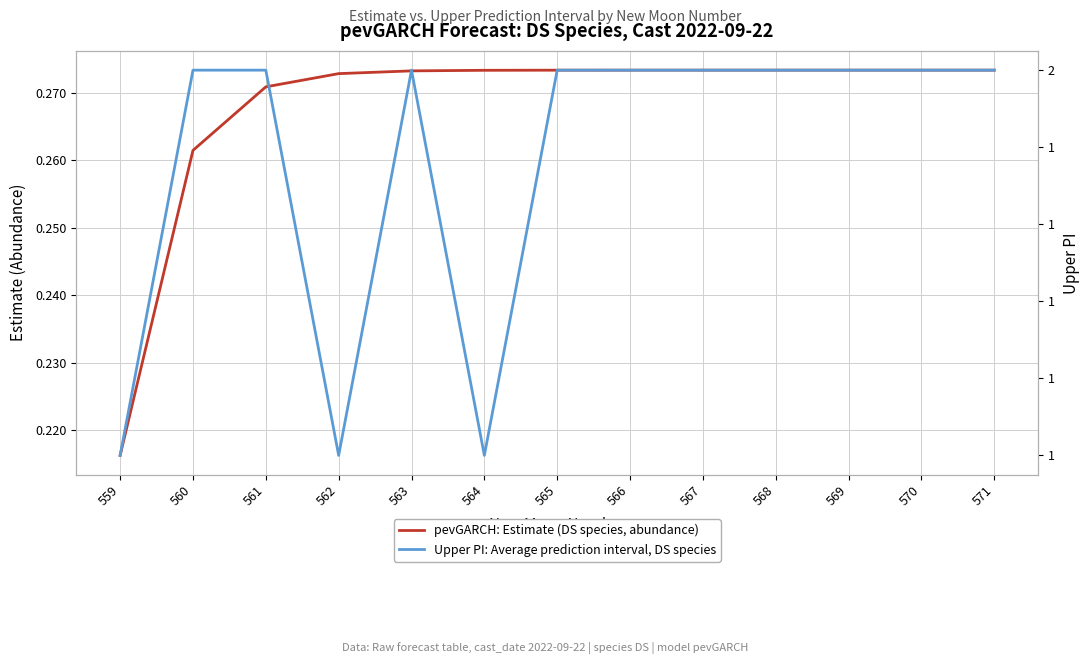

Which series changed the most between 561 and 569?

pevGARCH: Estimate (DS species, abundance)